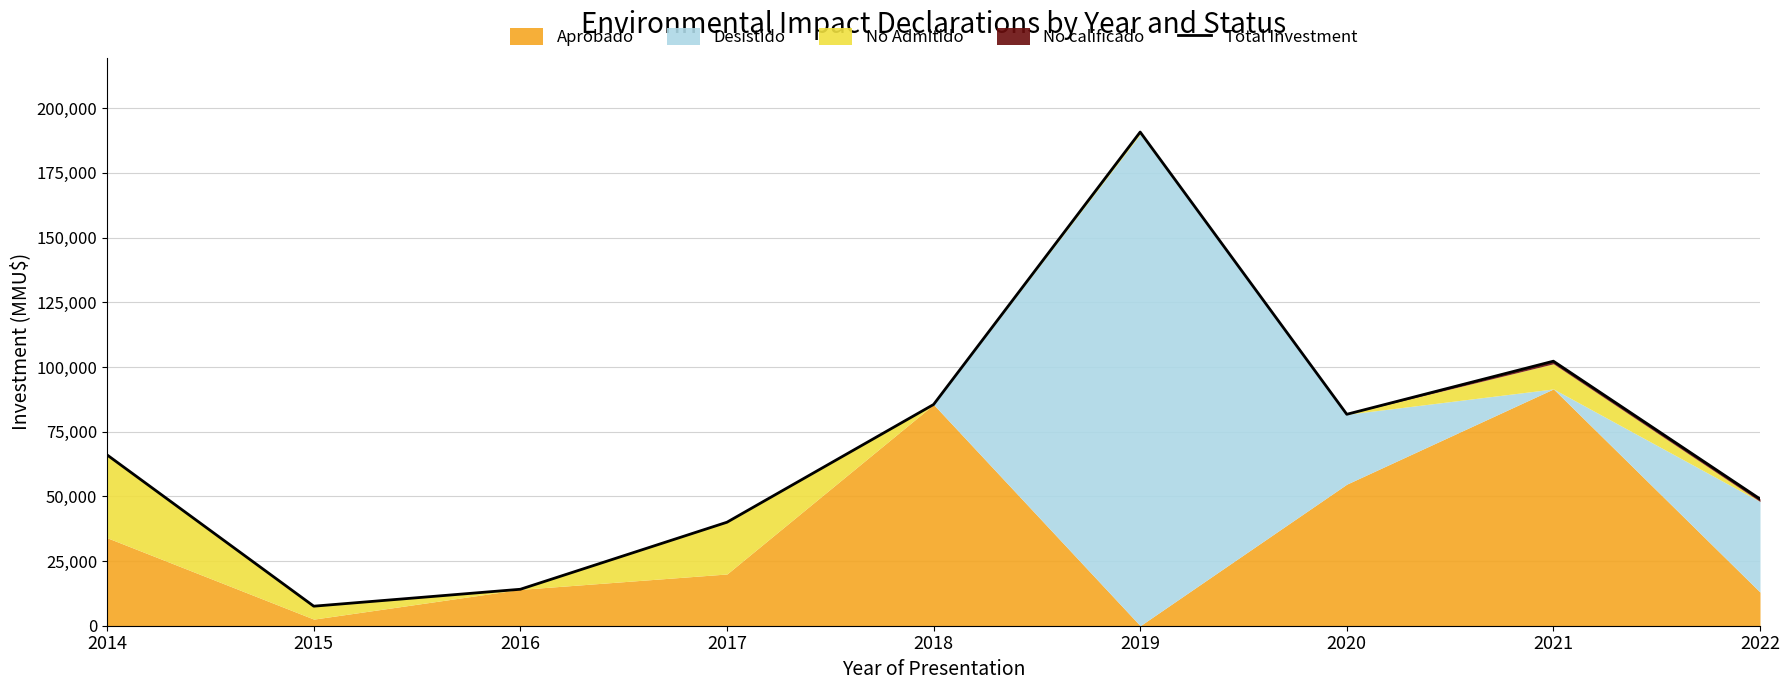

What is the sum of the values at 2018 and 2020?

167220